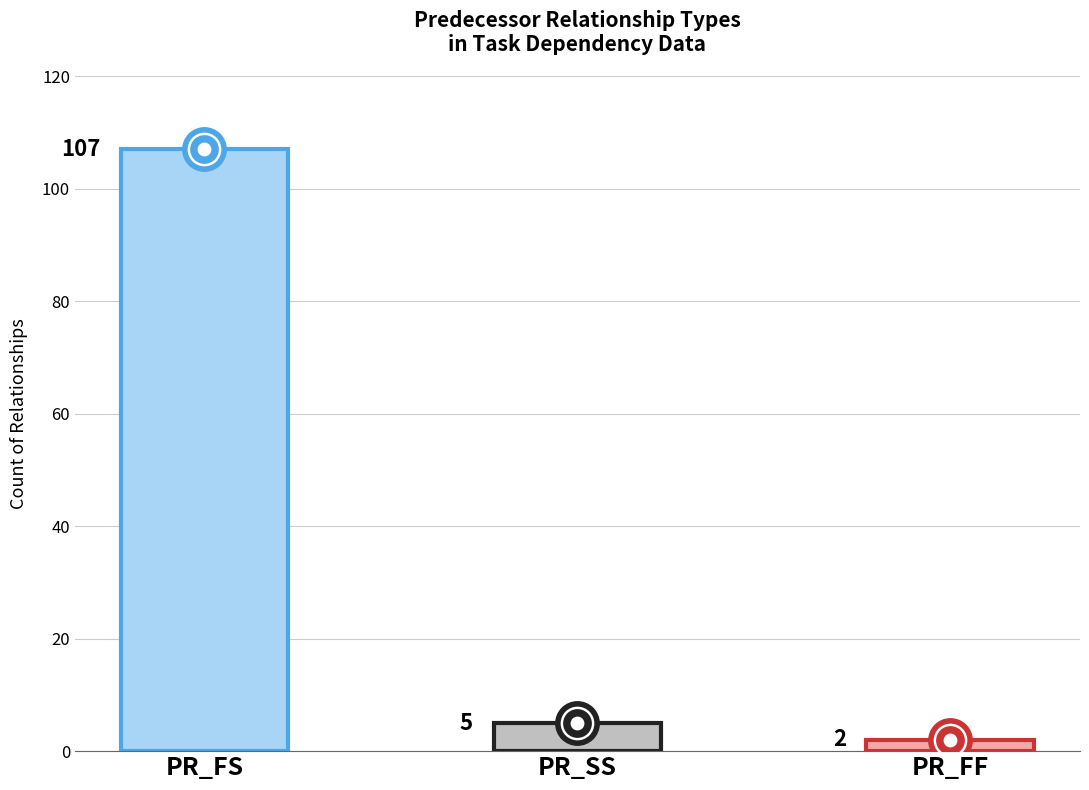

Which series has the largest Y range (max minus min)?

count